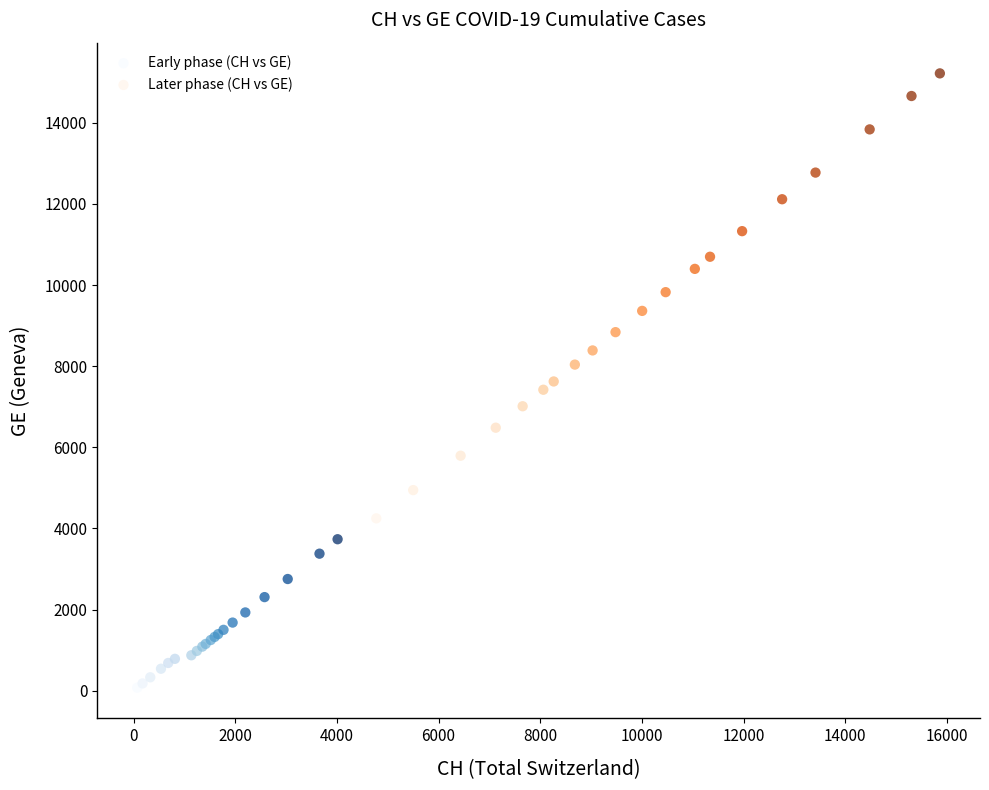

Which series reaches the maximum Y coordinate?

Later phase (CH vs GE)